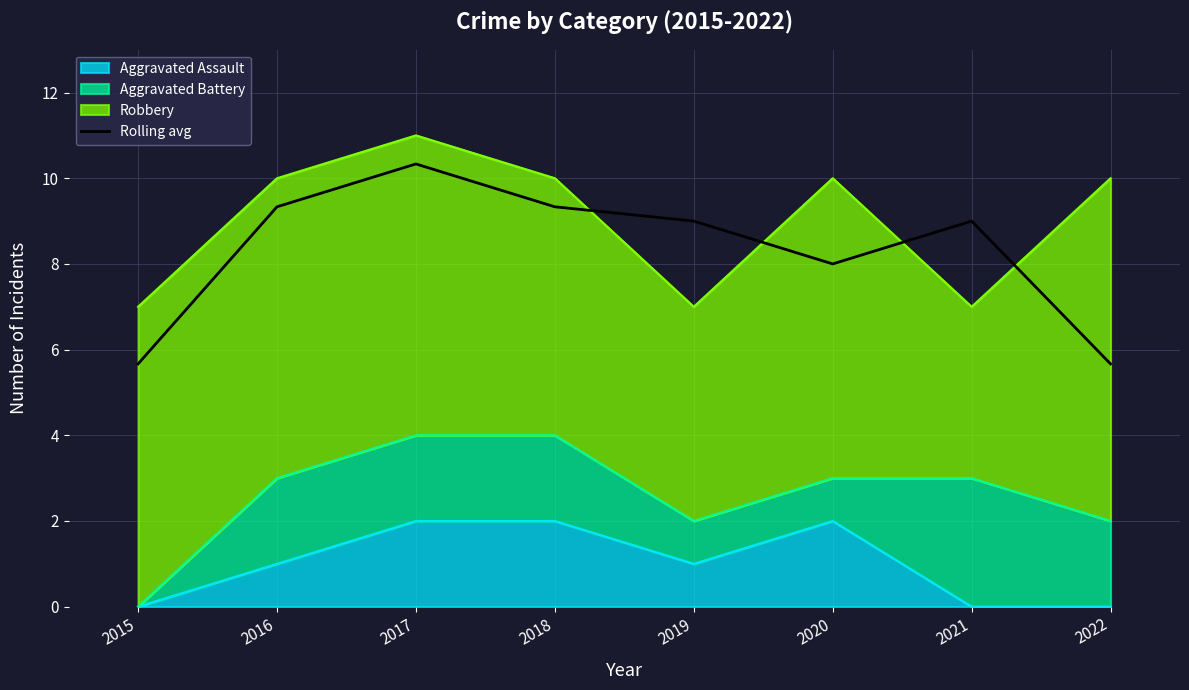

True or false: the data shows 3.9 at 2021.

False